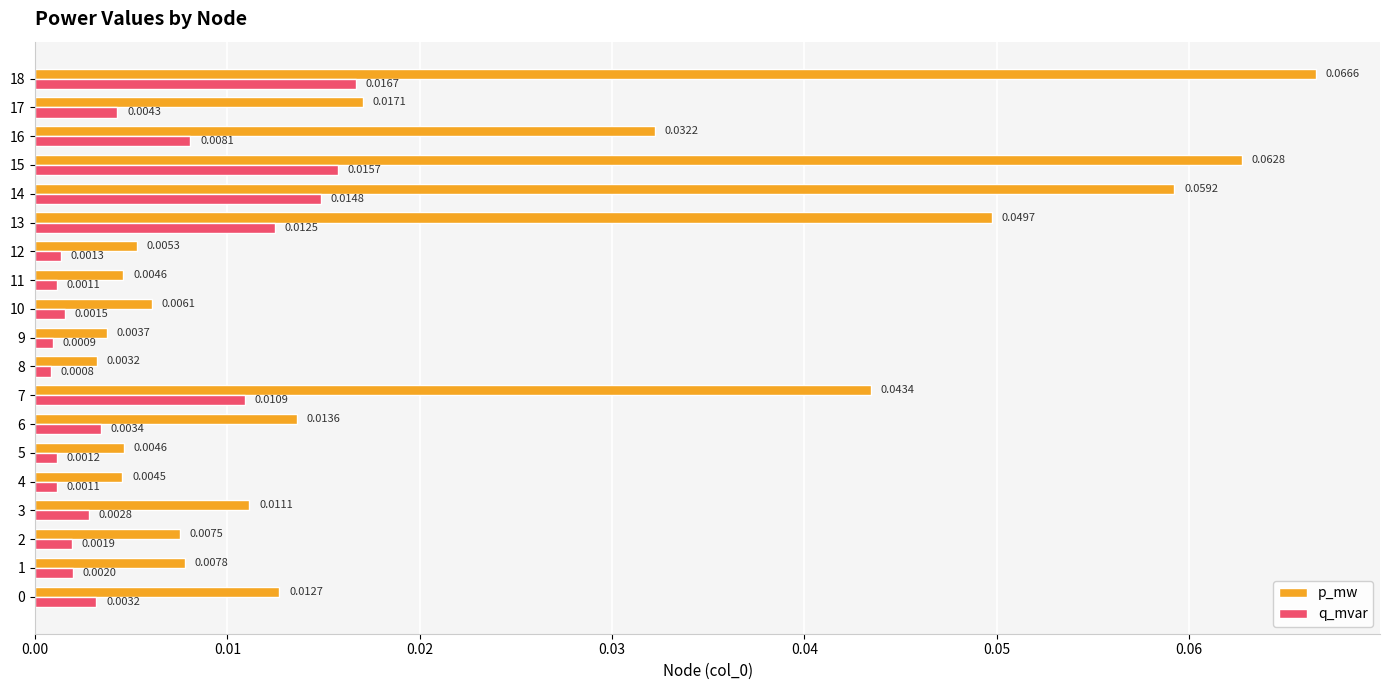

Count the number of data series in this chart.

2